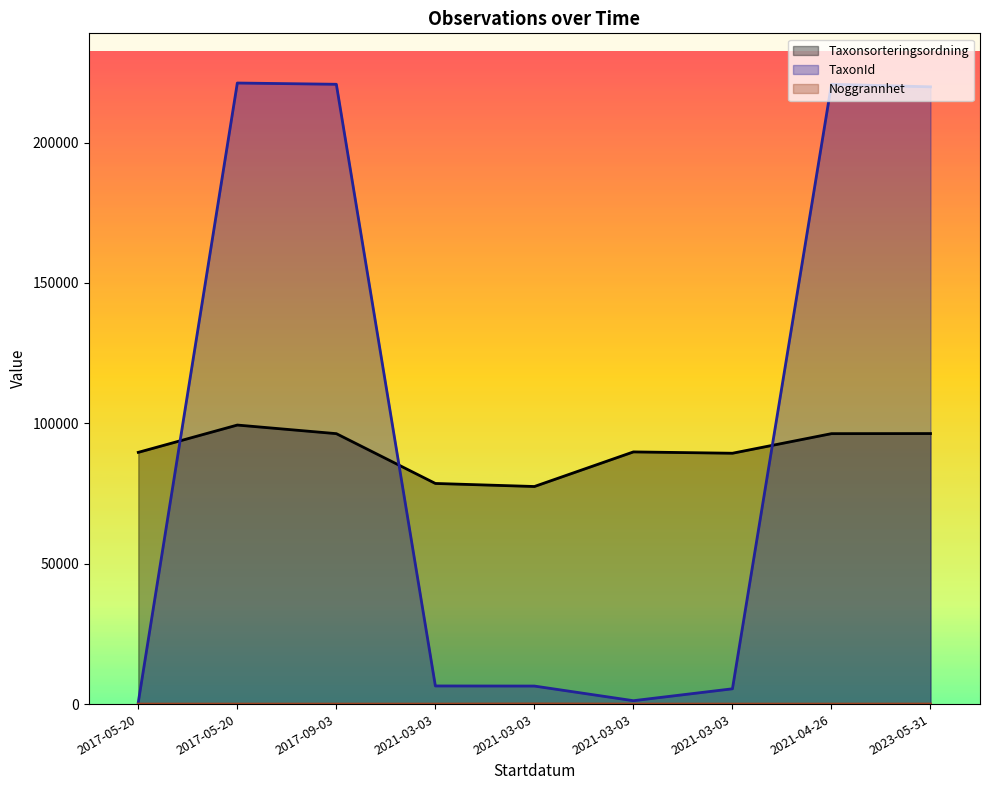

How many interior local valleys does the Taxonsorteringsordning (line) series have?

2